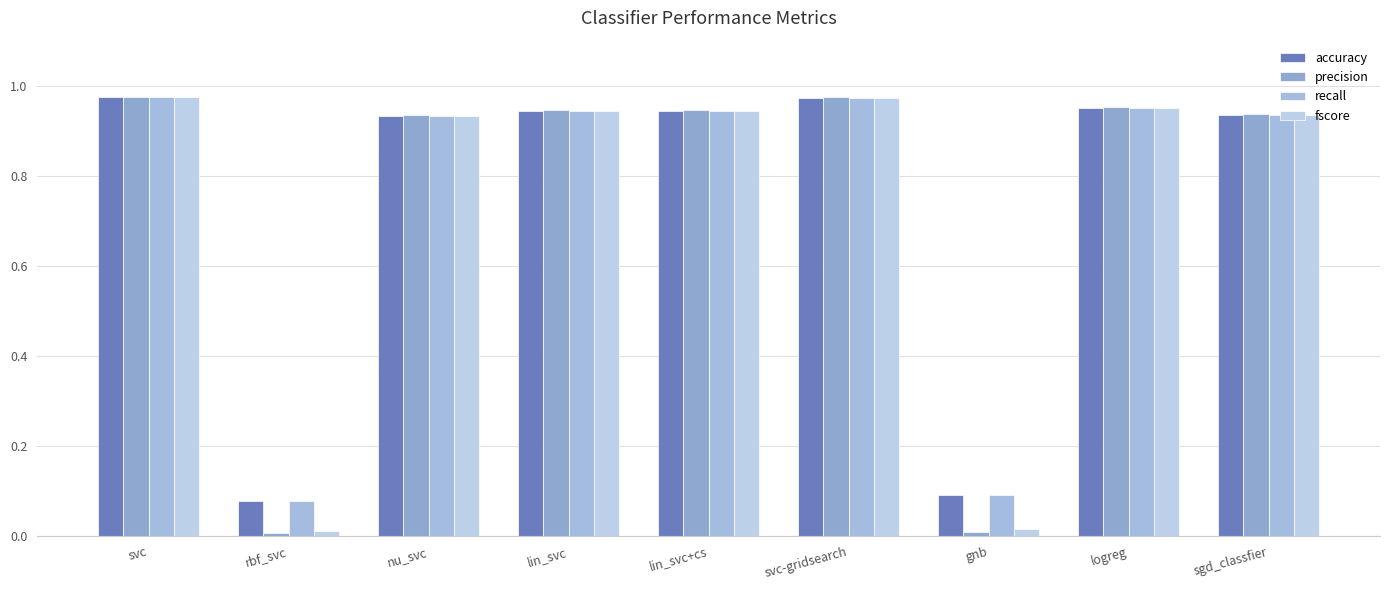

What is the total value across all series at rbf_svc?

0.2